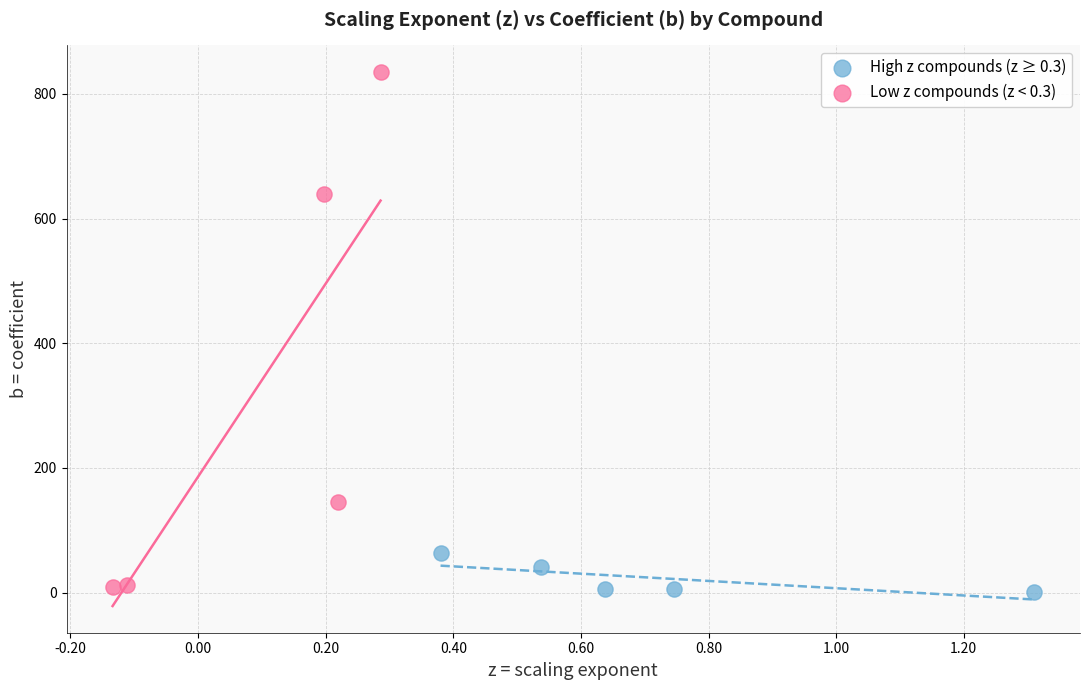

Which series has the largest Y range (max minus min)?

Low z compounds (z < 0.3)